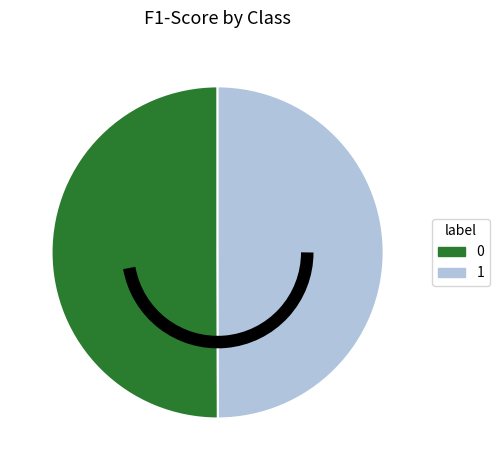

Is the sum of 0 and 1 greater than half?

Yes